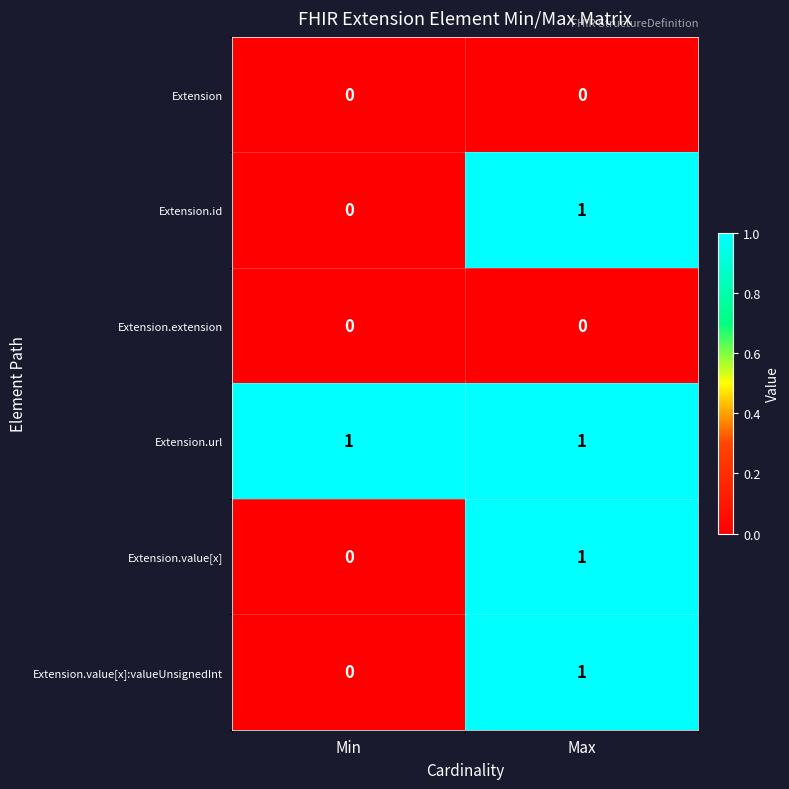

How many series are shown in this chart?

6